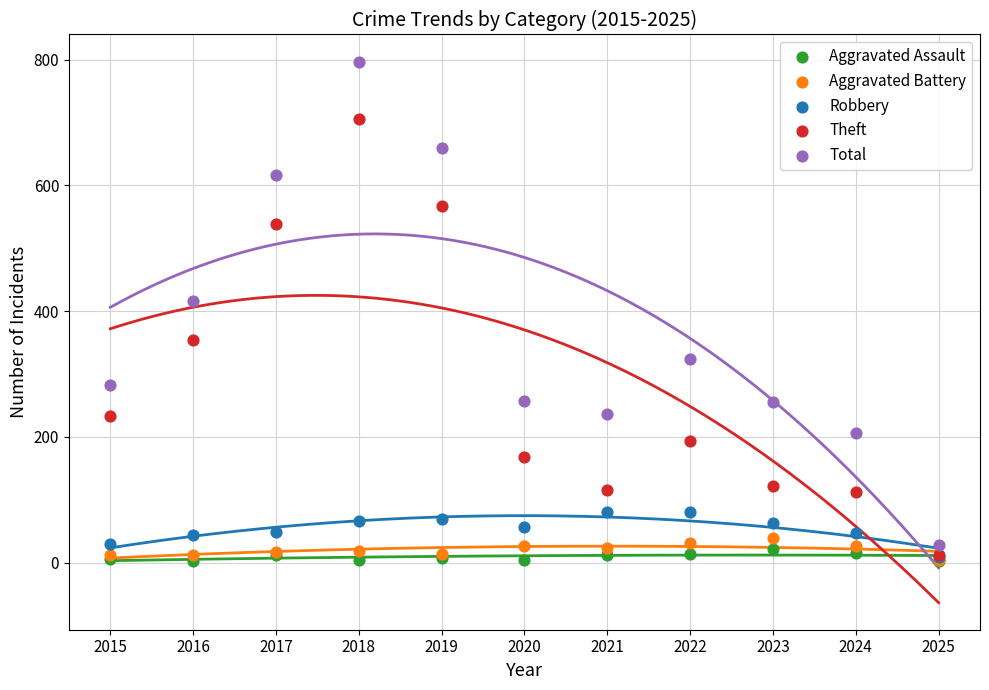

Across all series, what Y value is closest to 400?

416